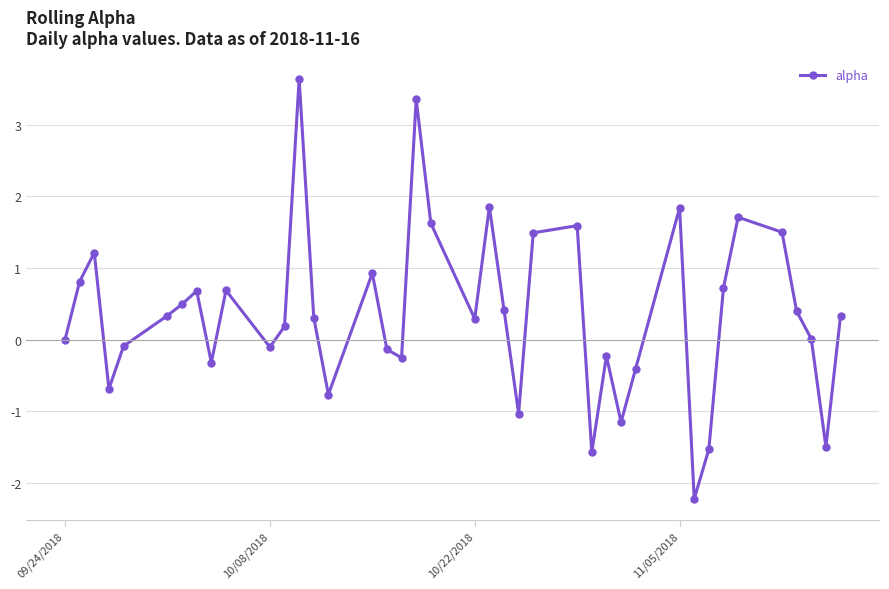

Does the chart display data point markers on the line(s)?

Yes